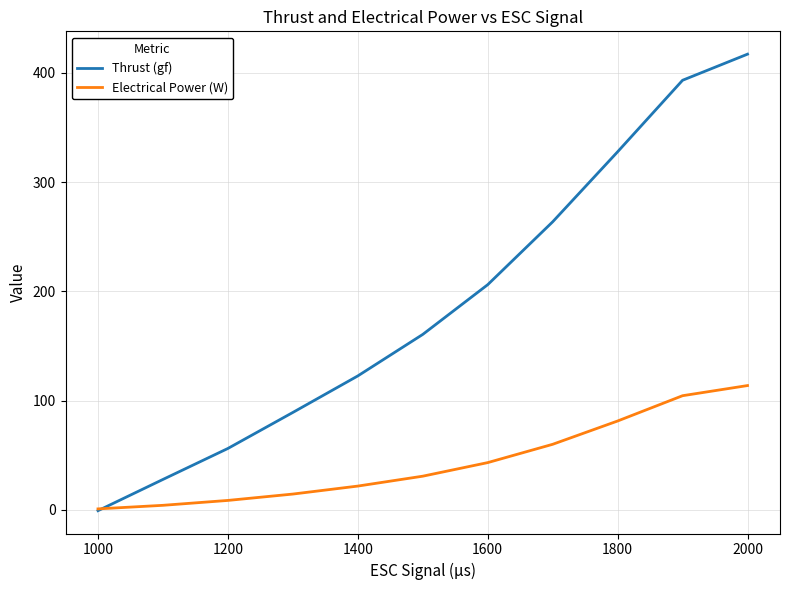

How many negative values does the Thrust (gf) series have?

1